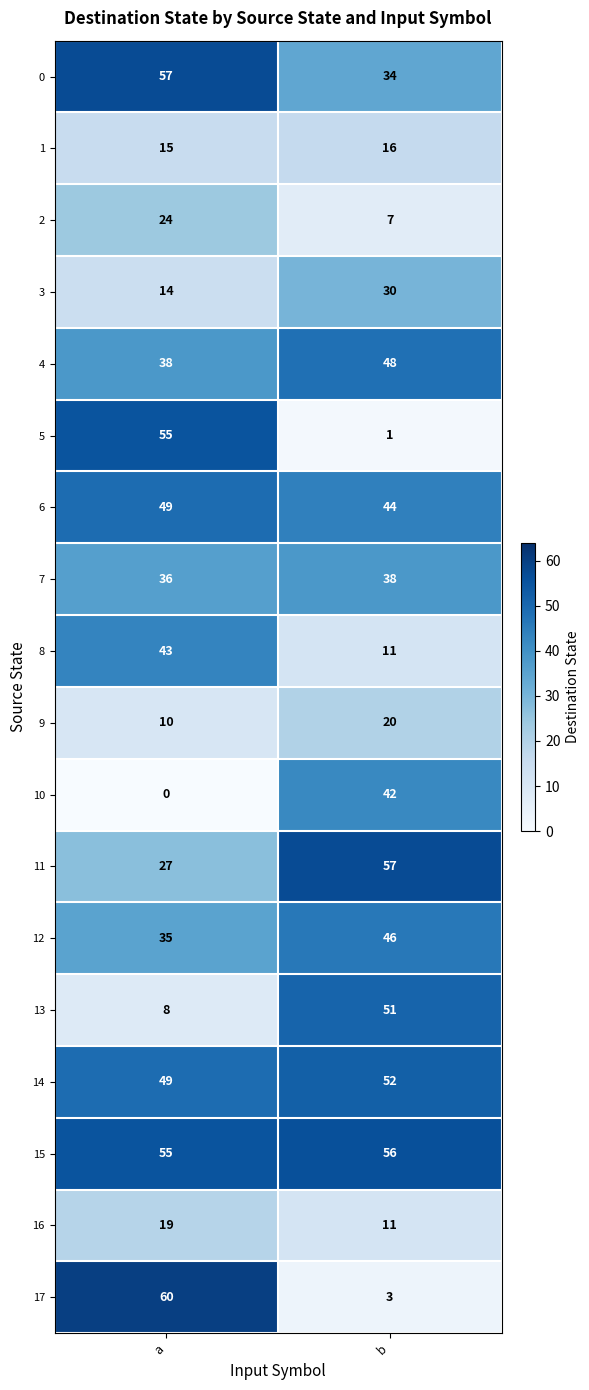

What is the spread (max minus min) of values at b?

56